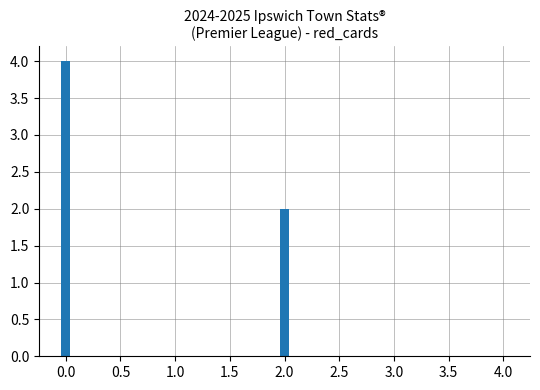

How many positive values are there?

2